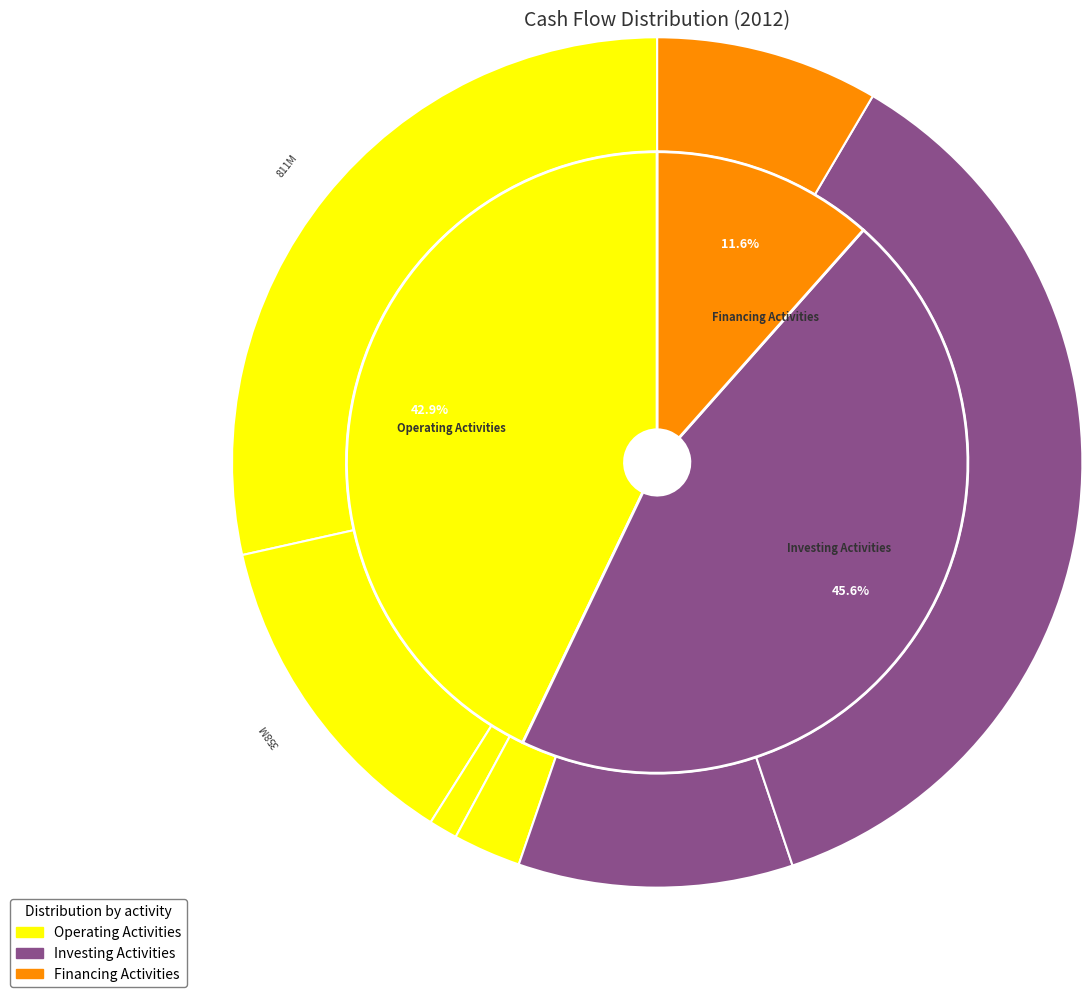

How much of the chart is everything except Investments in property?

100.0%